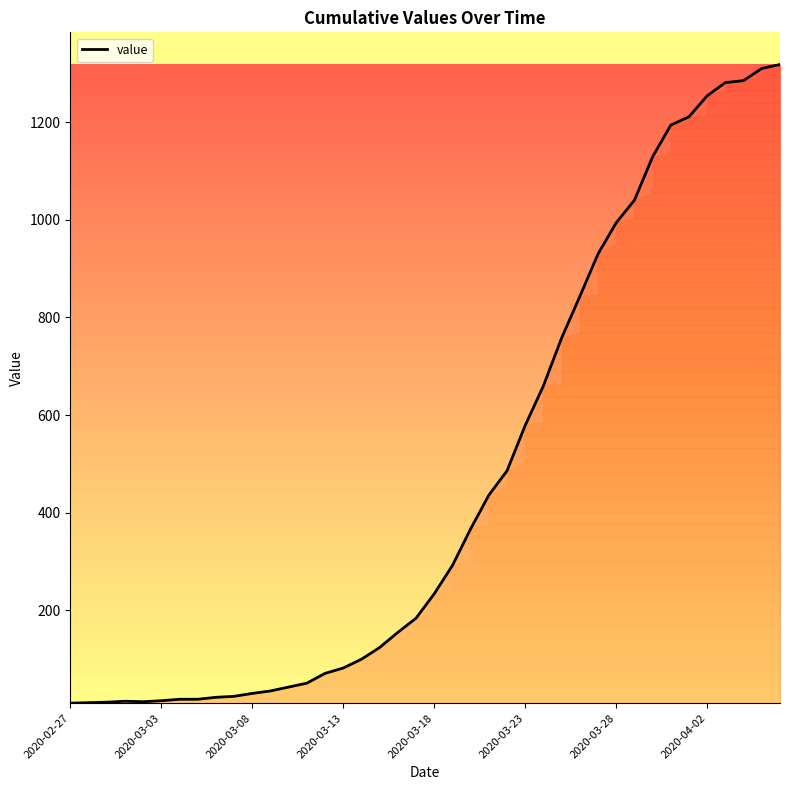

Does the chart display data point markers on the line(s)?

No